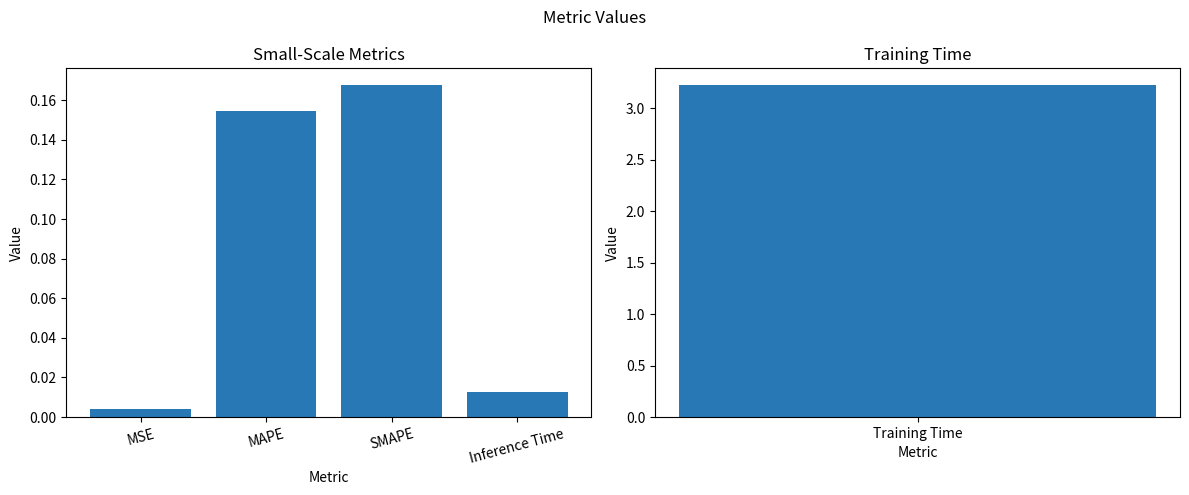

What is the difference between the maximum and minimum values?

0.2